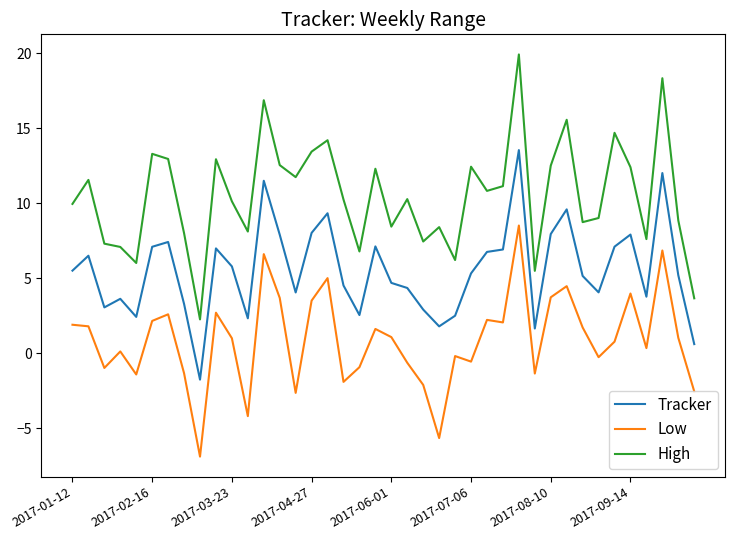

What is the maximum value for Tracker?

13.6